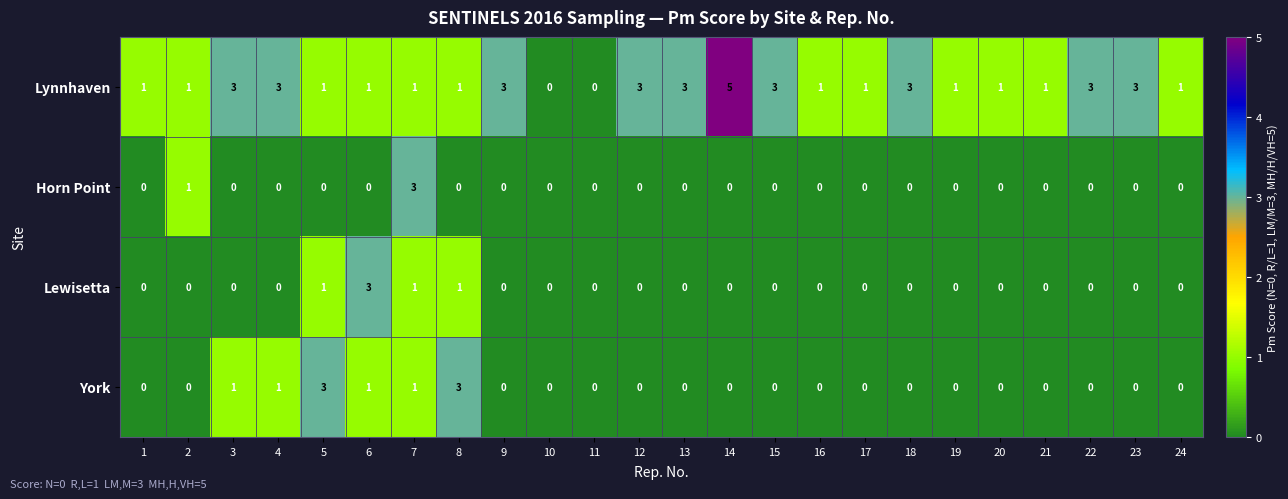

What is the total value across all series at 22?

3